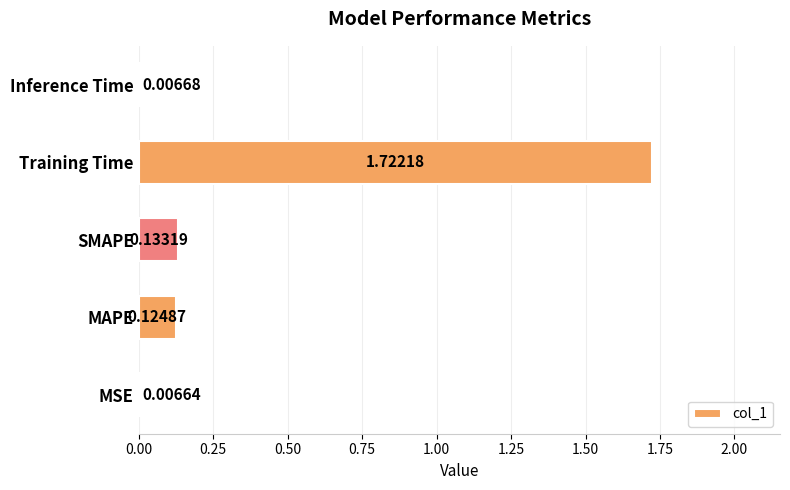

What is the average value?

0.4